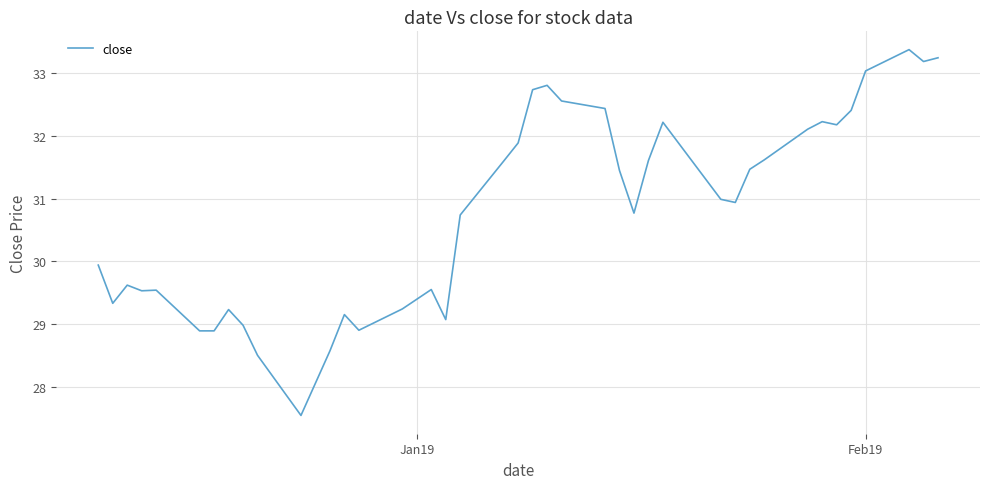

What is the minimum value shown in the chart?

27.5